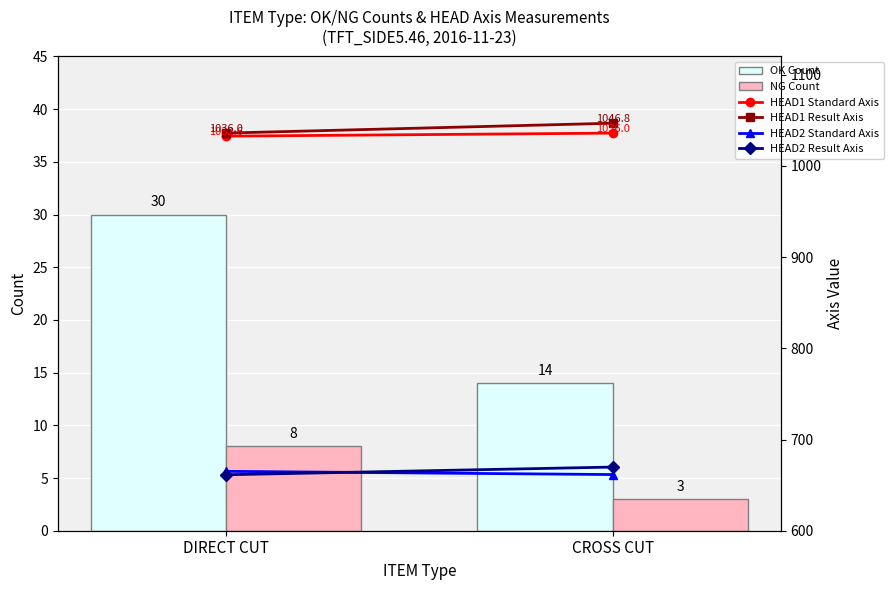

What is the average value of the HEAD1 Result Axis series?

1041.4